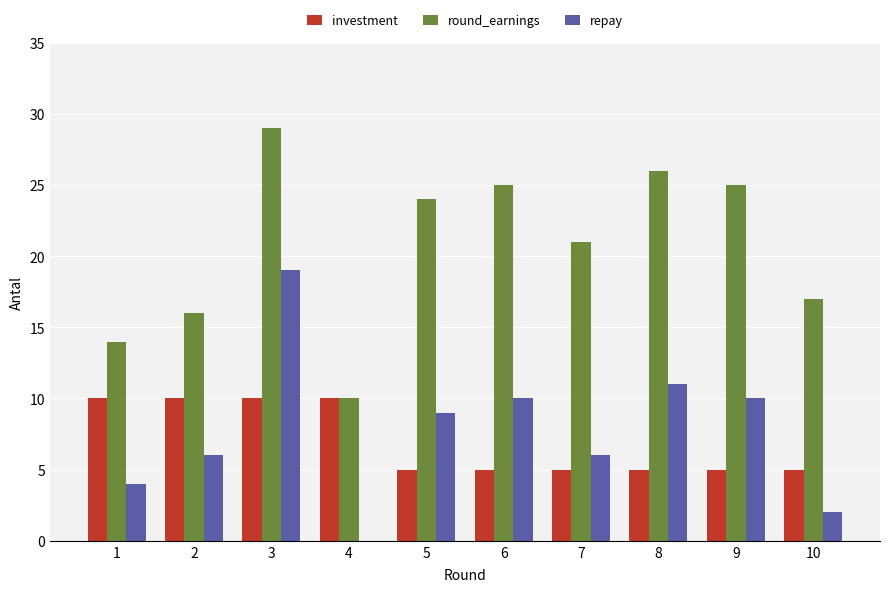

Reading left to right, list all the values displayed in this chart.

investment: 1=10	2=10	3=10	4=10	5=5	6=5	7=5	8=5	9=5	10=5
round_earnings: 1=14	2=16	3=29	4=10	5=24	6=25	7=21	8=26	9=25	10=17
repay: 1=4	2=6	3=19	4=0	5=9	6=10	7=6	8=11	9=10	10=2